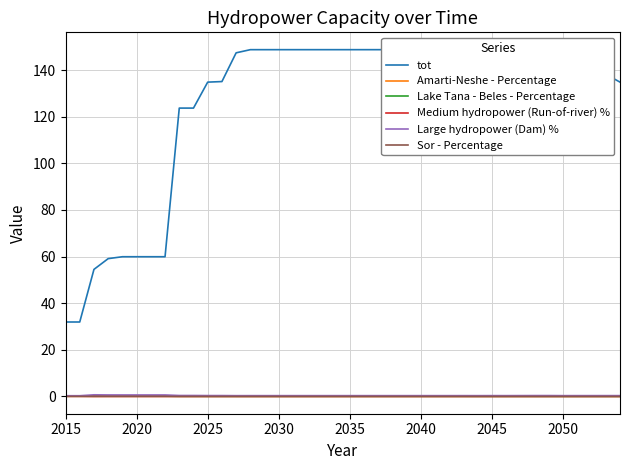

The value of Medium hydropower (Run-of-river) % at 31 is 0.0. True or false?

False